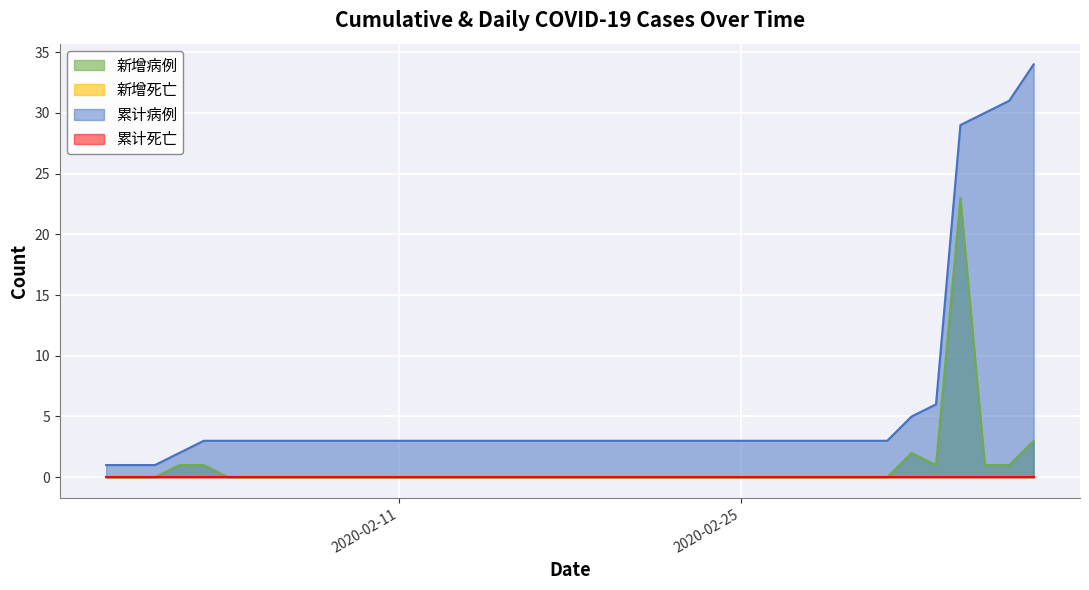

True or false: 新增病例 and 累计病例 cross at least once.

False